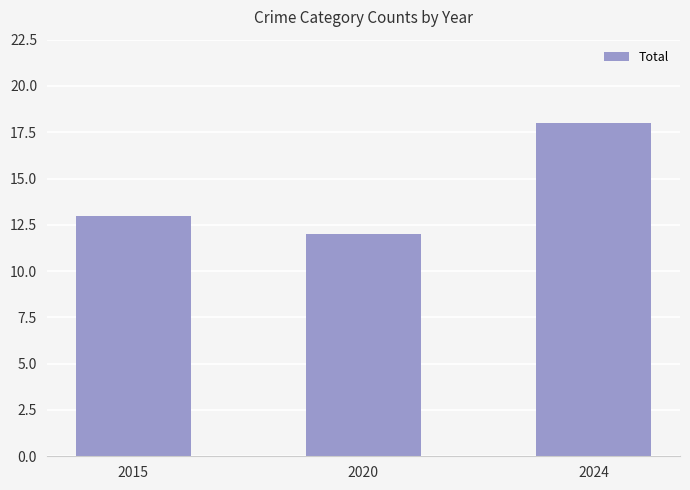

What is the change in value from 2015 to 2024?

+5